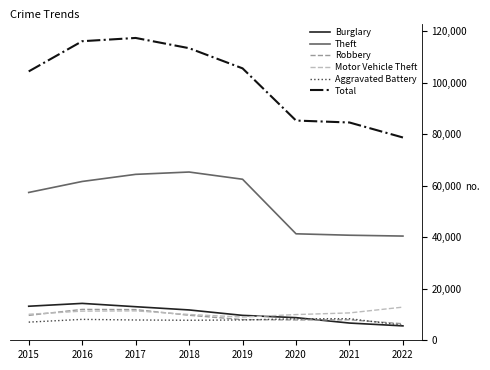

What is the difference between the Motor Vehicle Theft values at 2017 and 2021?

787